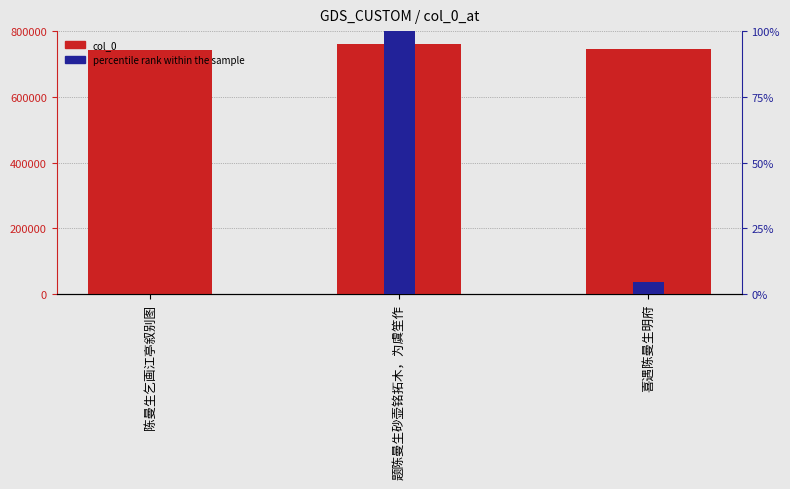

Are the bars horizontal?

No